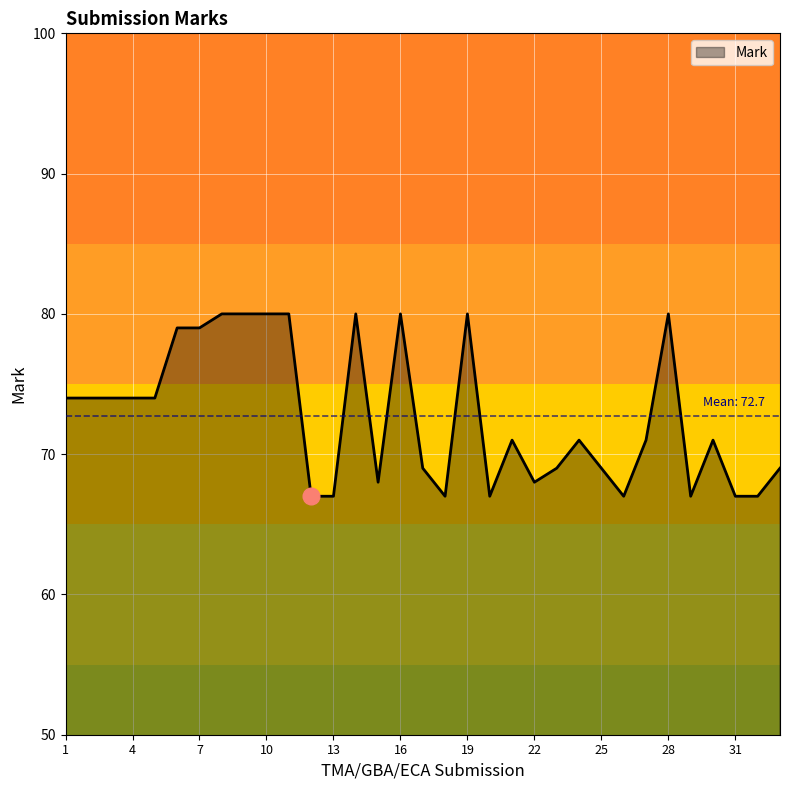

What is the minimum value shown in the chart?

67